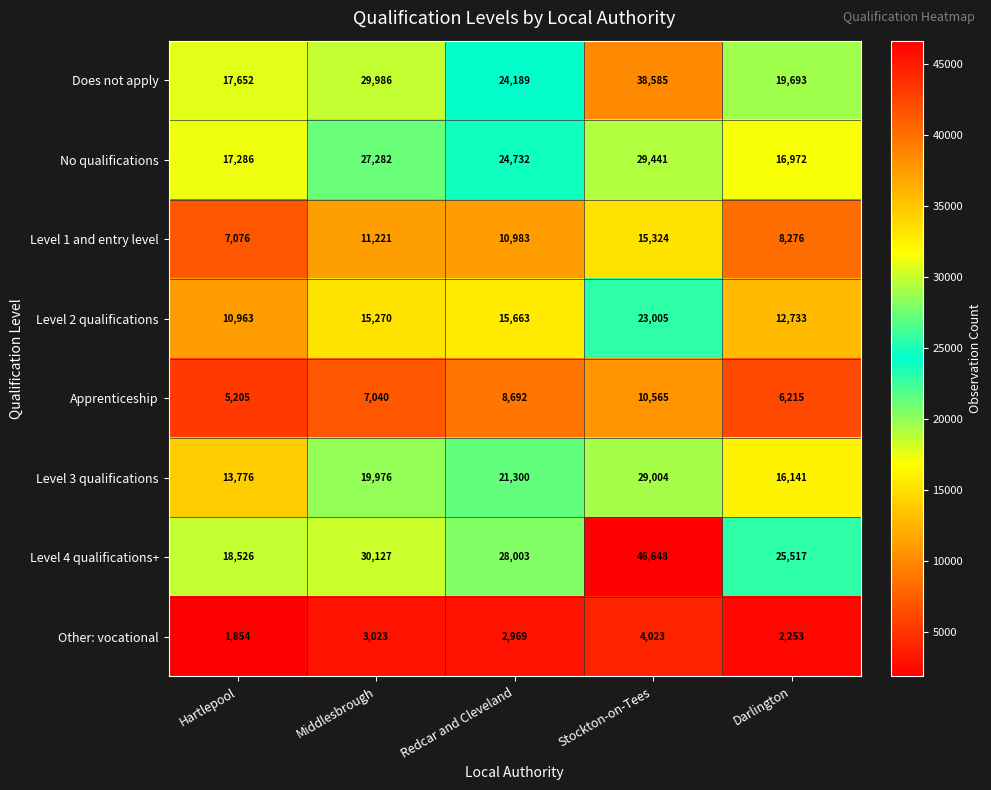

What is the spread (max minus min) of values at Darlington?

23264